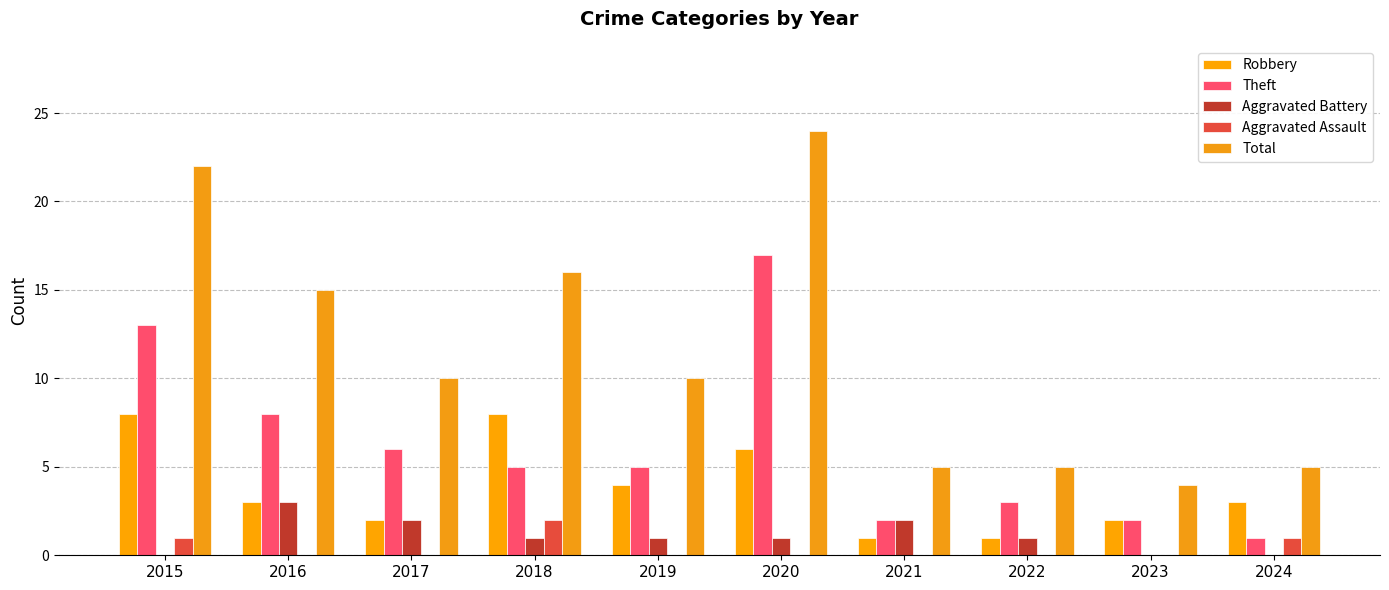

Which series has the largest total across all categories?

Total